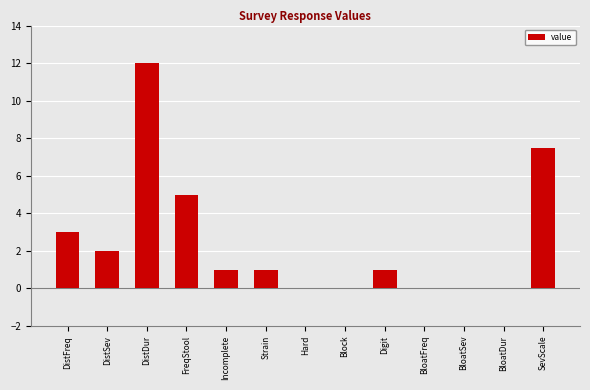

The chart shows a value of -5.0 at BloatSev. True or false?

False